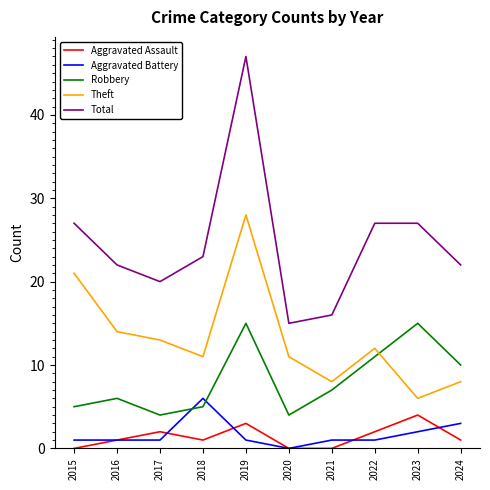

What is the difference between the highest and lowest values at 2019?

46